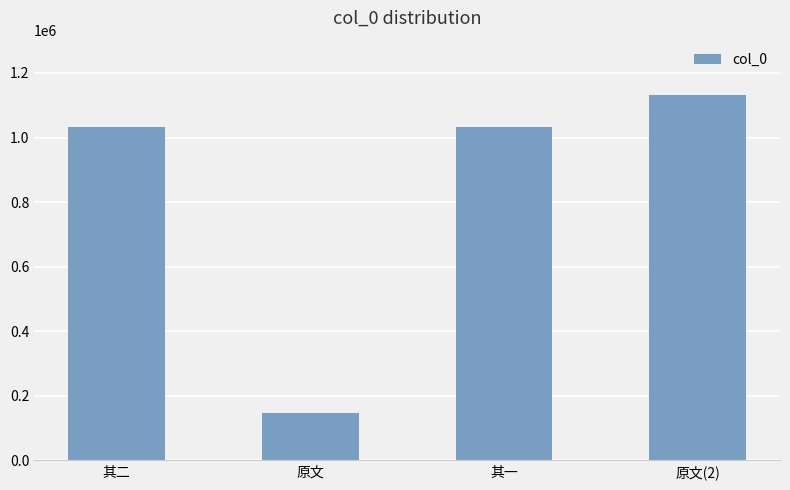

What is the value of the 2nd bar from the left?

147888